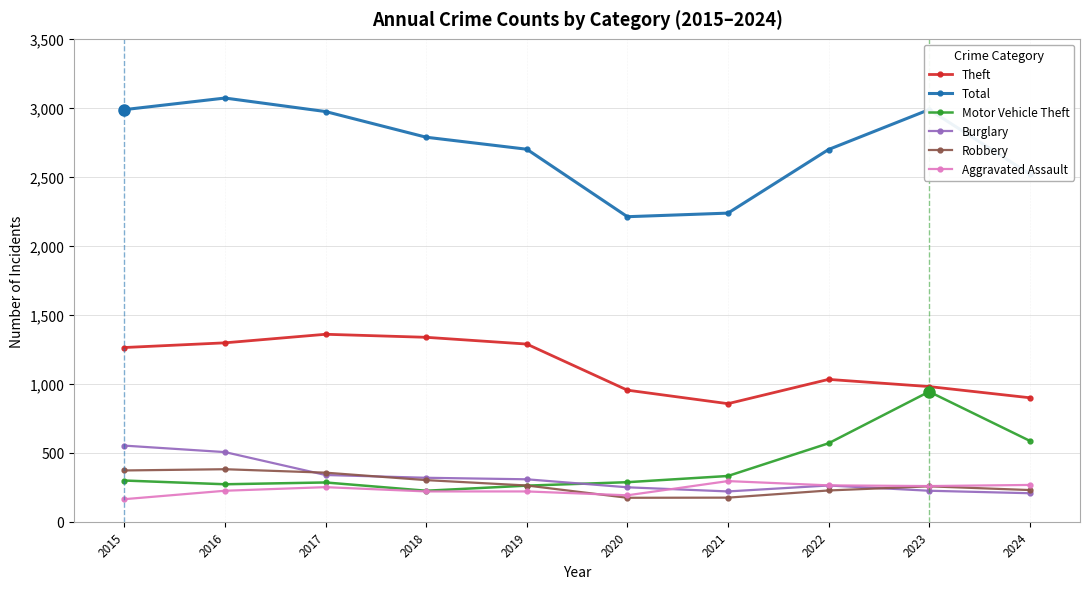

List the series in order of their peak value, lowest first.

Aggravated Assault, Robbery, Burglary, Motor Vehicle Theft, Theft, Total